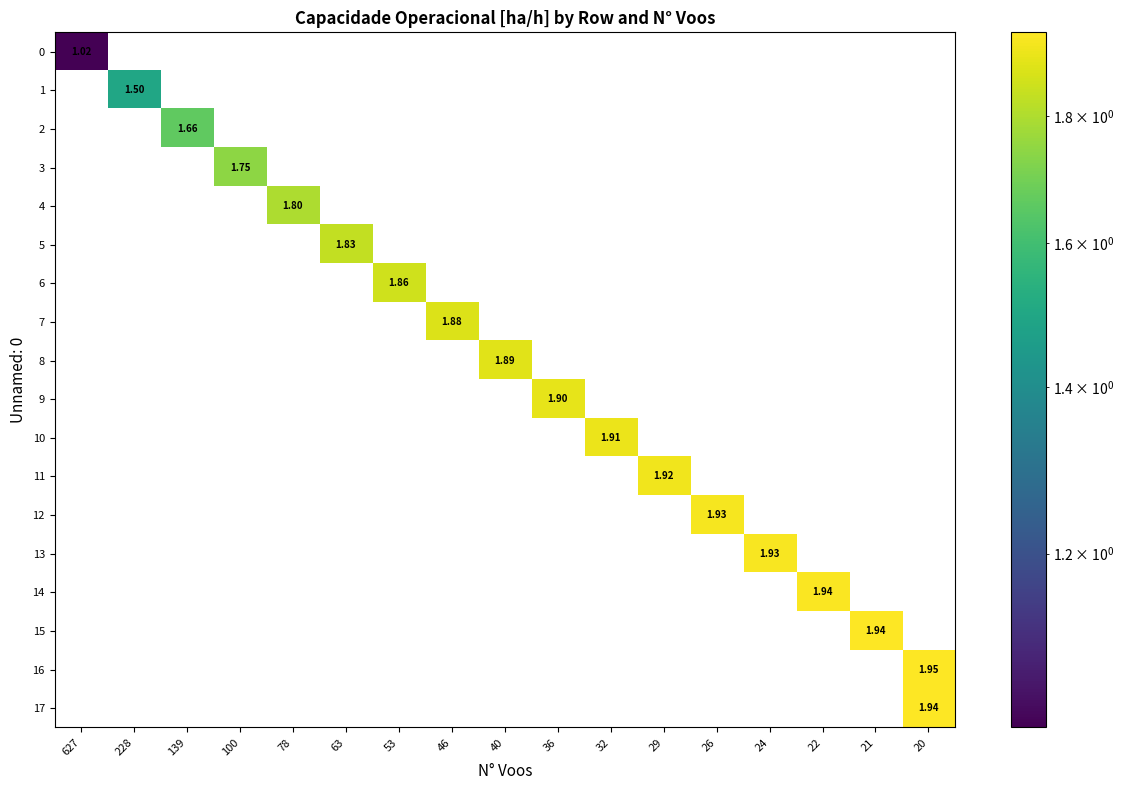

How many positive values does the 17 series have?

1